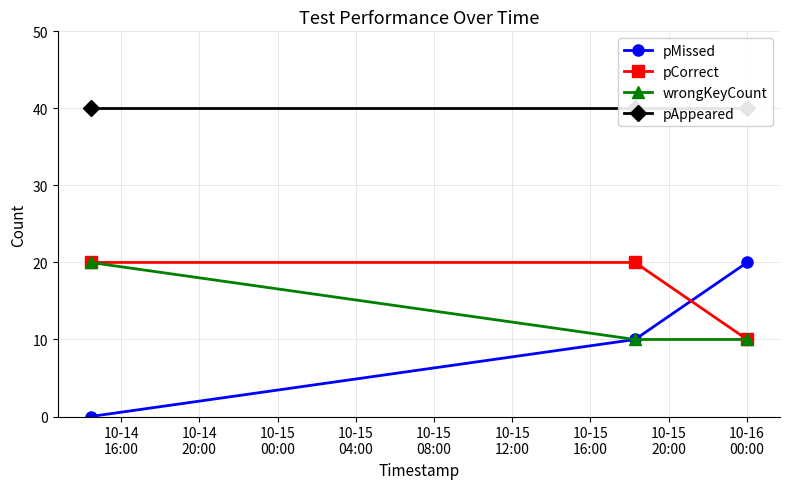

What is the highest value of the wrongKeyCount series?

20